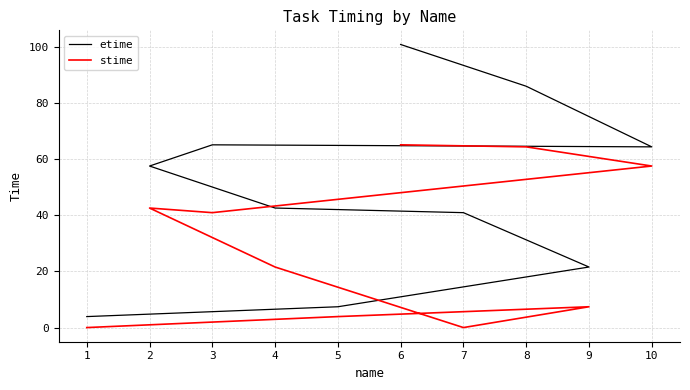

What position from the right is 1?

10